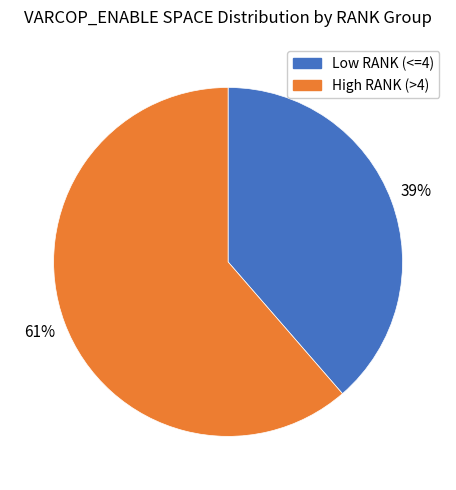

How many segments does this pie chart have?

2